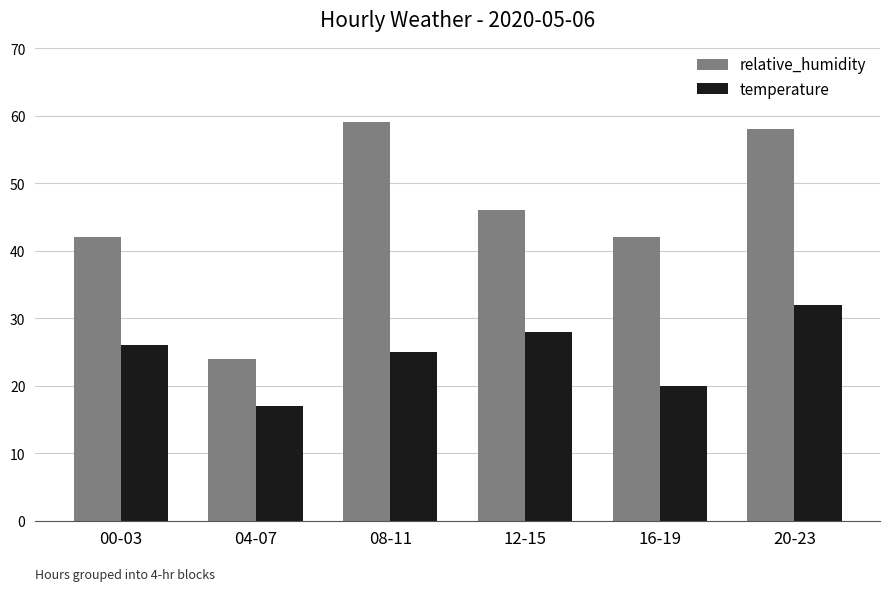

What is the total value across all series at 12-15?

74